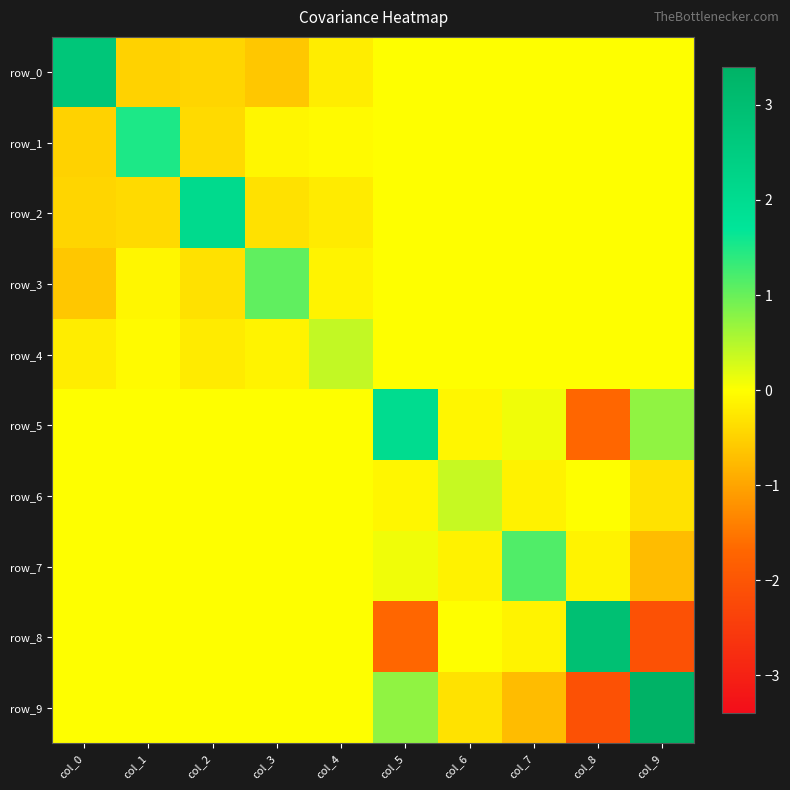

What is the difference between the maximum and minimum values in the row_0 series?

3.4